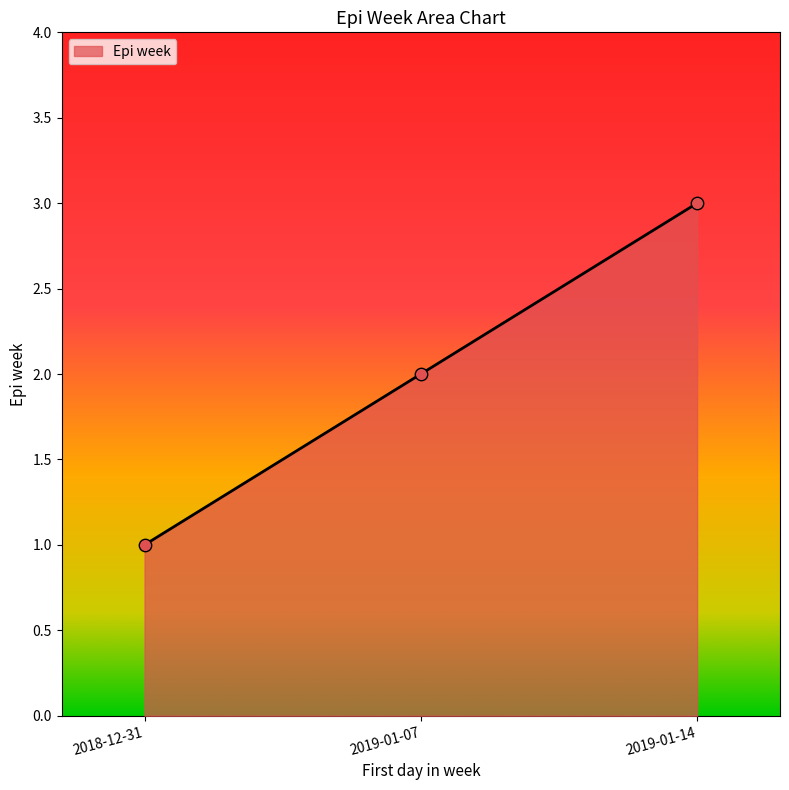

What is the change in value from 2018-12-31 to 2019-01-14?

+2